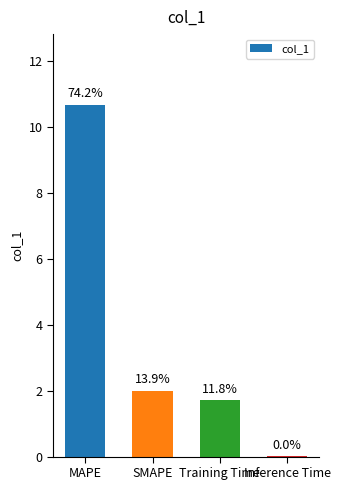

True or false: the data shows 3.3 at SMAPE.

False